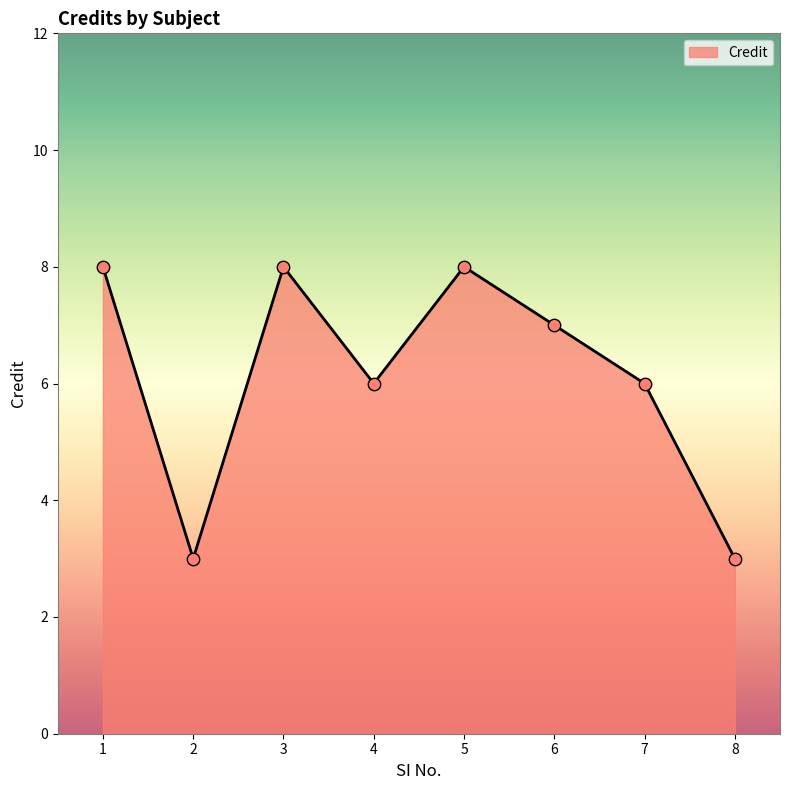

What is the change in value from 1 to 6?

-1